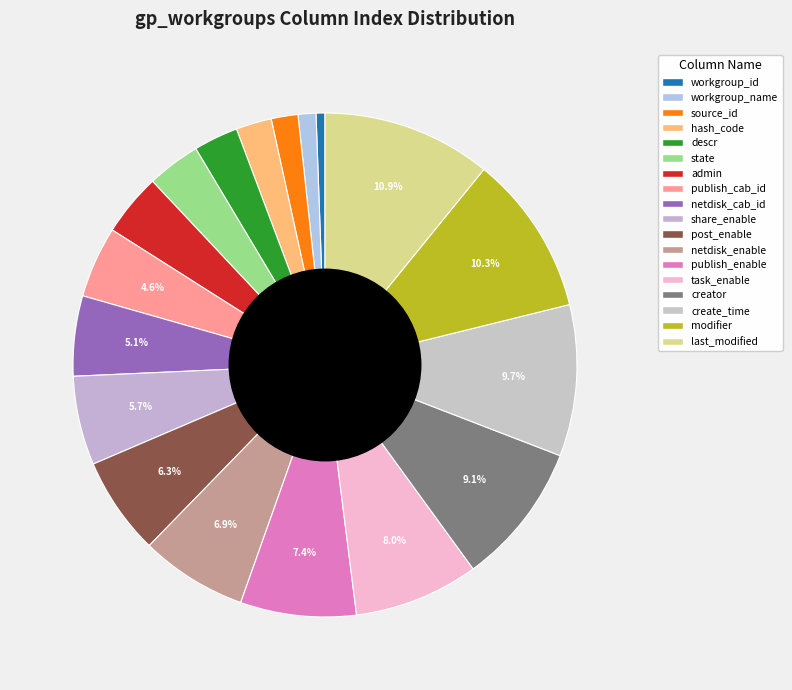

How many slices are in this pie chart?

18